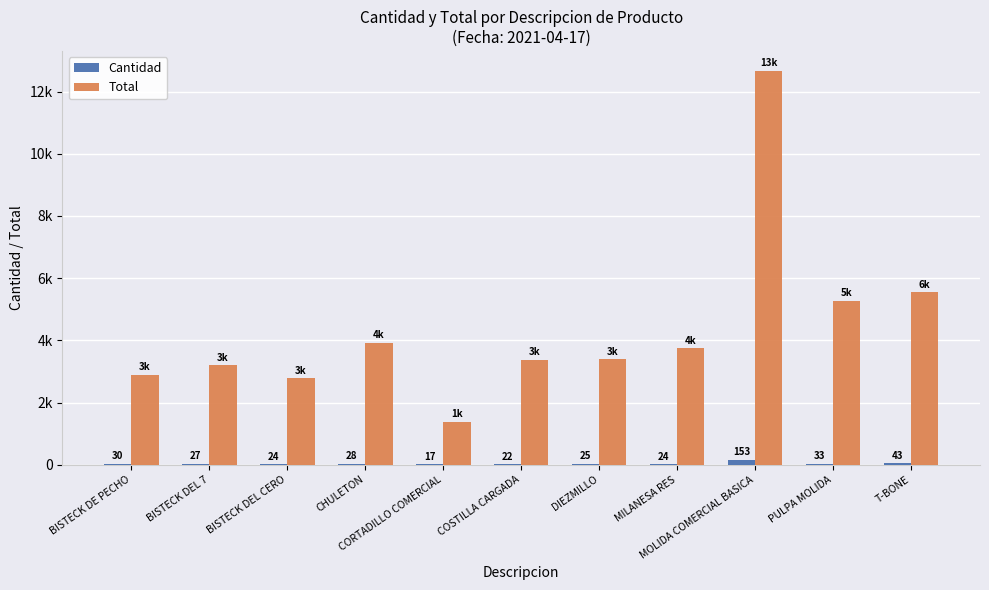

List the labels in order of Total value, largest first.

MOLIDA COMERCIAL BASICA, T-BONE, PULPA MOLIDA, CHULETON, MILANESA RES, DIEZMILLO, COSTILLA CARGADA, BISTECK DEL 7, BISTECK DE PECHO, BISTECK DEL CERO, CORTADILLO COMERCIAL